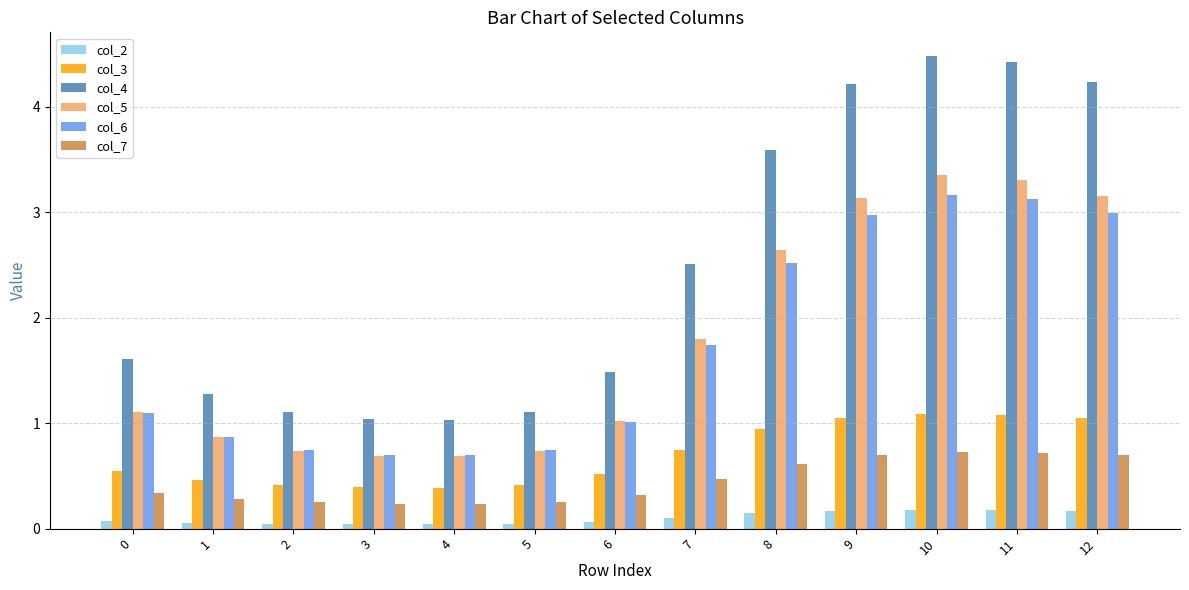

Are the bars horizontal?

No